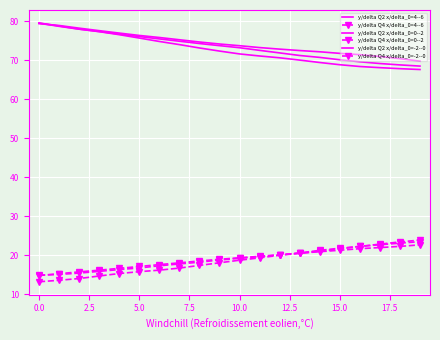

List the series in order of their peak value, highest first.

y/delta Q2 x/delta_0=4--6, y/delta Q2 x/delta_0=0--2, y/delta Q2 x/delta_0=-2--0, y/delta Q4 x/delta_0=0--2, y/delta Q4 x/delta_0=4--6, y/delta Q4 x/delta_0=-2--0